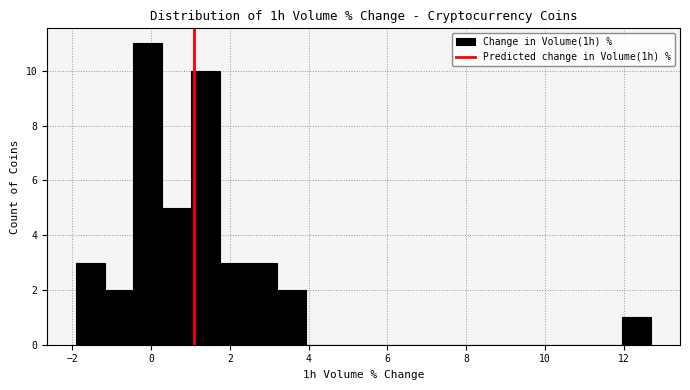

Around what value on the x-axis is the tallest bar? Give the approximate position of its centre, as read against the axis.

0.0